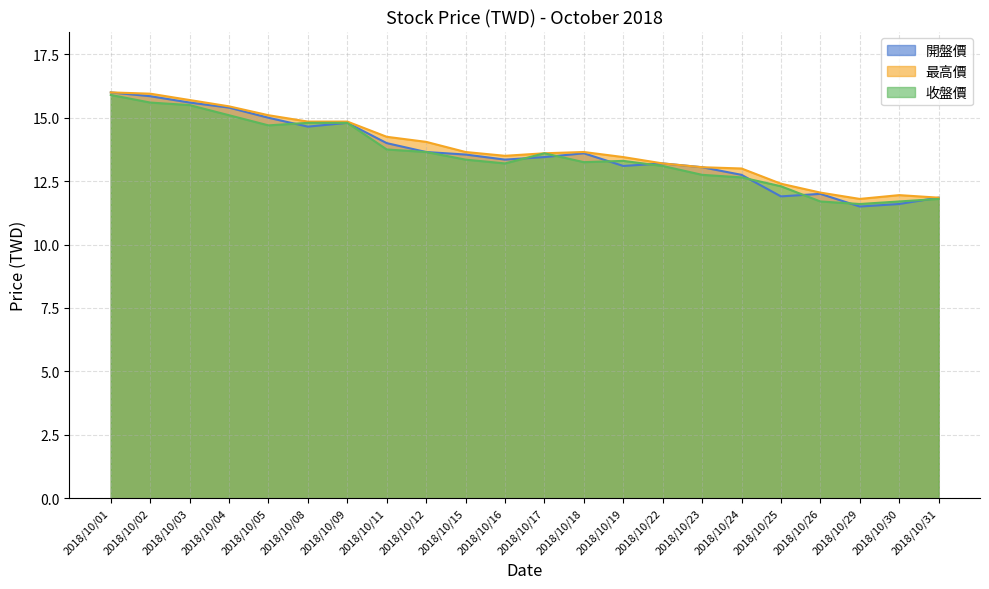

True or false: 最高價 and 收盤價 cross at least once.

False